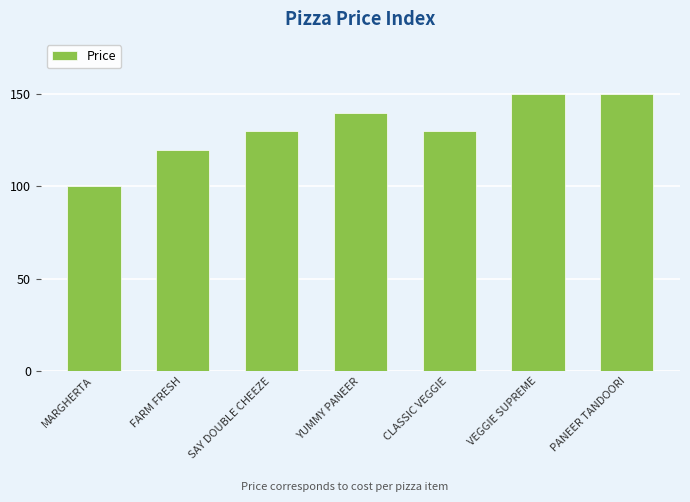

What is the label of the 6th bar from the left?

VEGGIE SUPREME